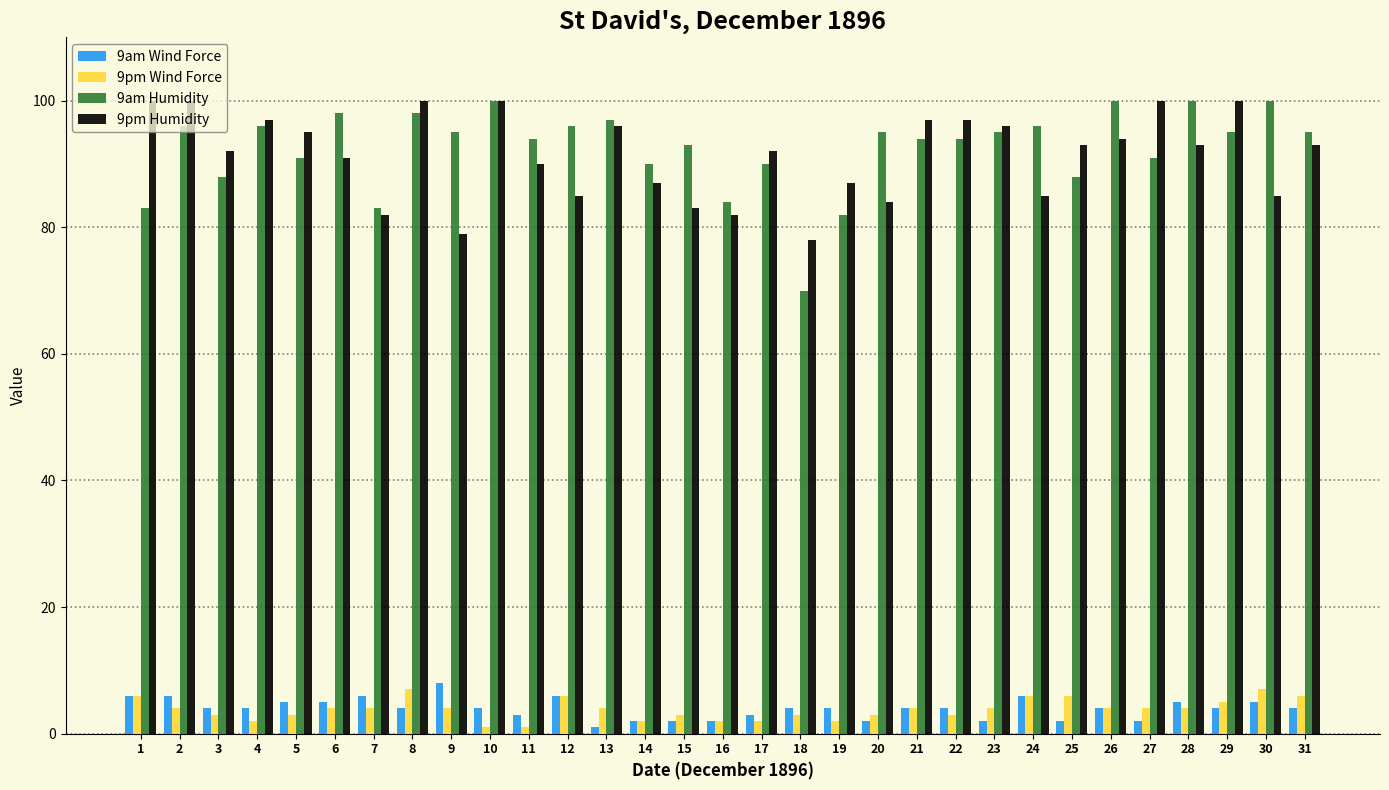

What is the value of the 9am Wind Force bar at the 18th from the left?

4